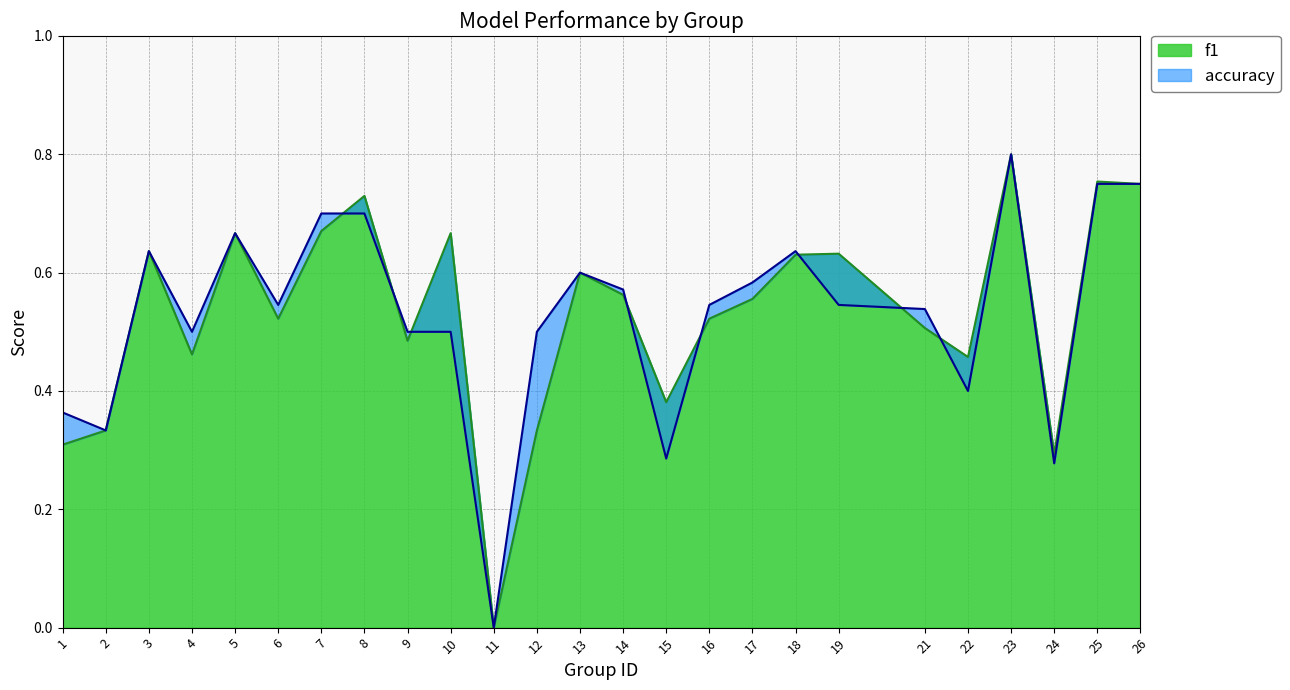

List the labels in order of accuracy value, largest first.

23, 25, 26, 7, 8, 5, 3, 18, 13, 17, 14, 6, 16, 19, 21, 4, 9, 10, 12, 22, 1, 2, 15, 24, 11